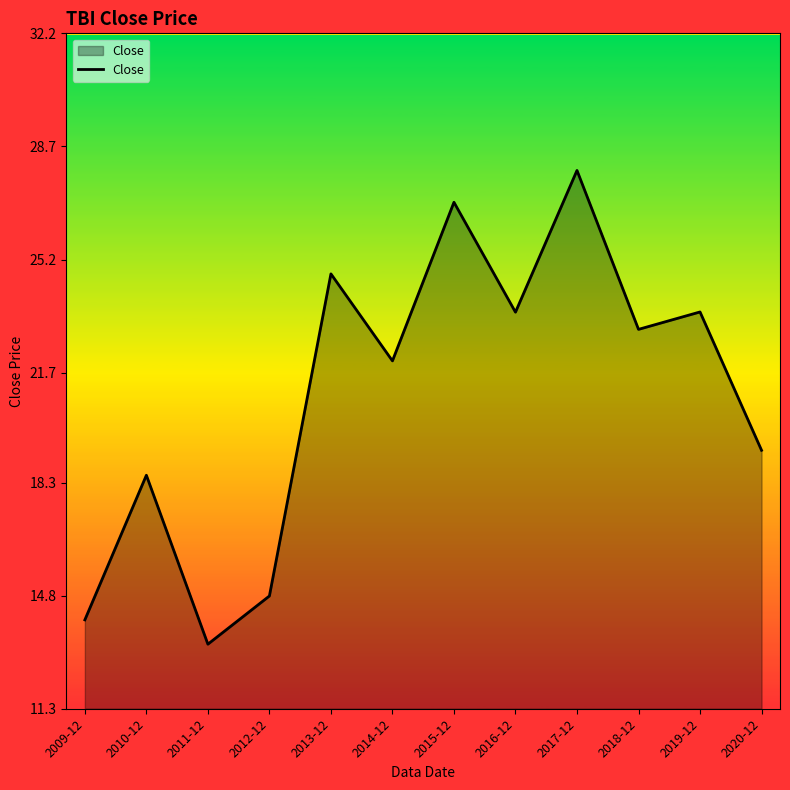

Approximately how many times larger is the value at 2009-12 compared to 2019-12?

0.6